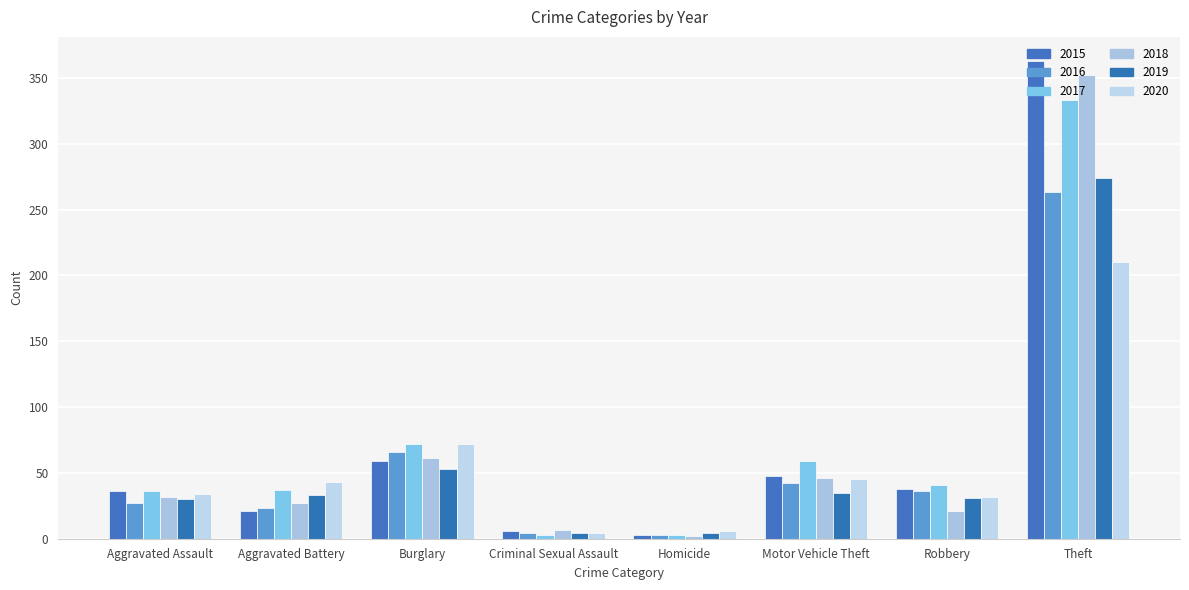

Read the 2020 value at Robbery.

32